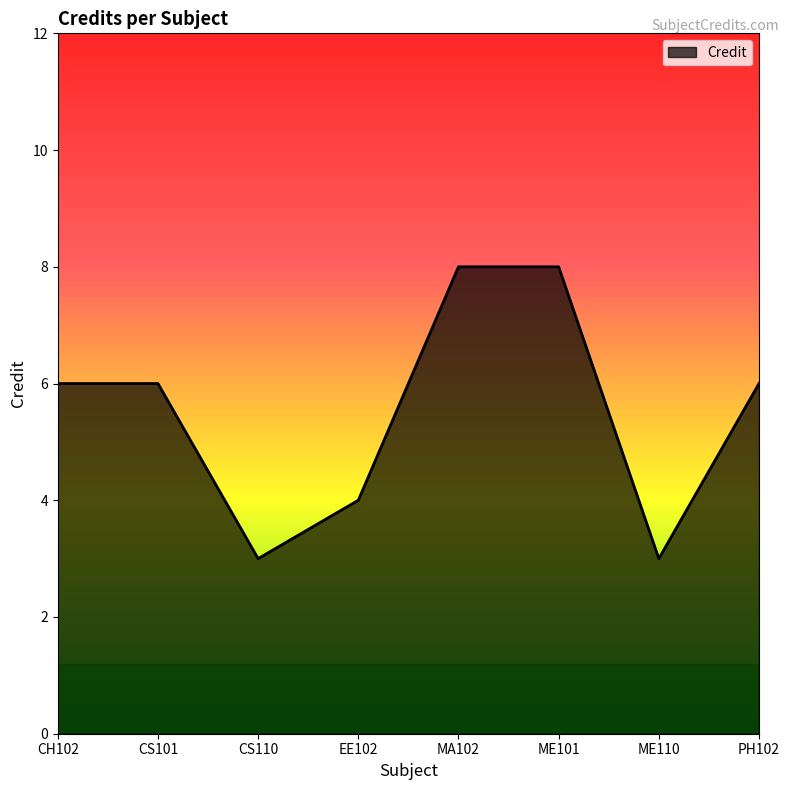

What position from the left is ME101?

6